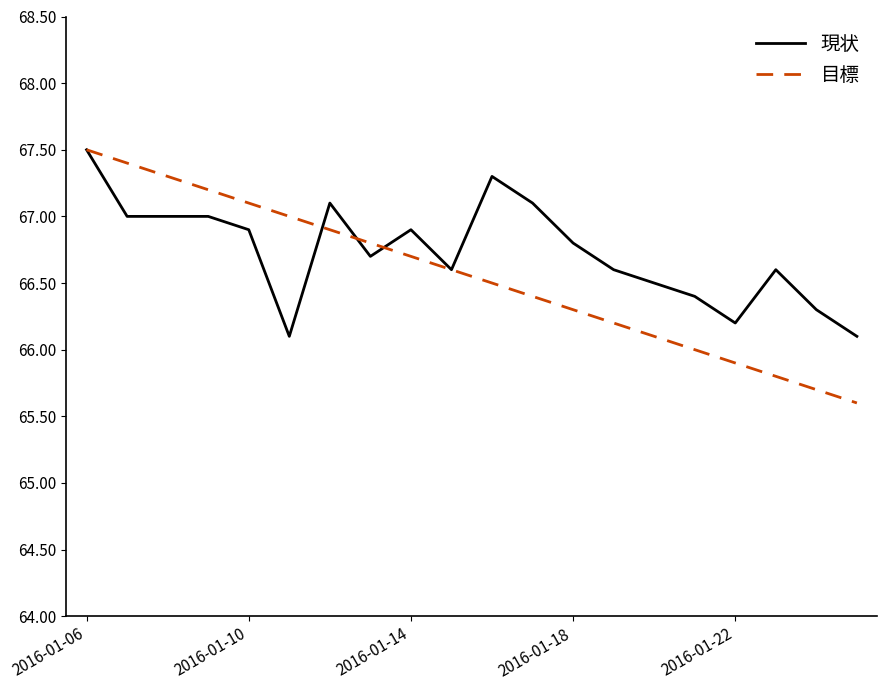

Which series has the largest total across all categories?

現状